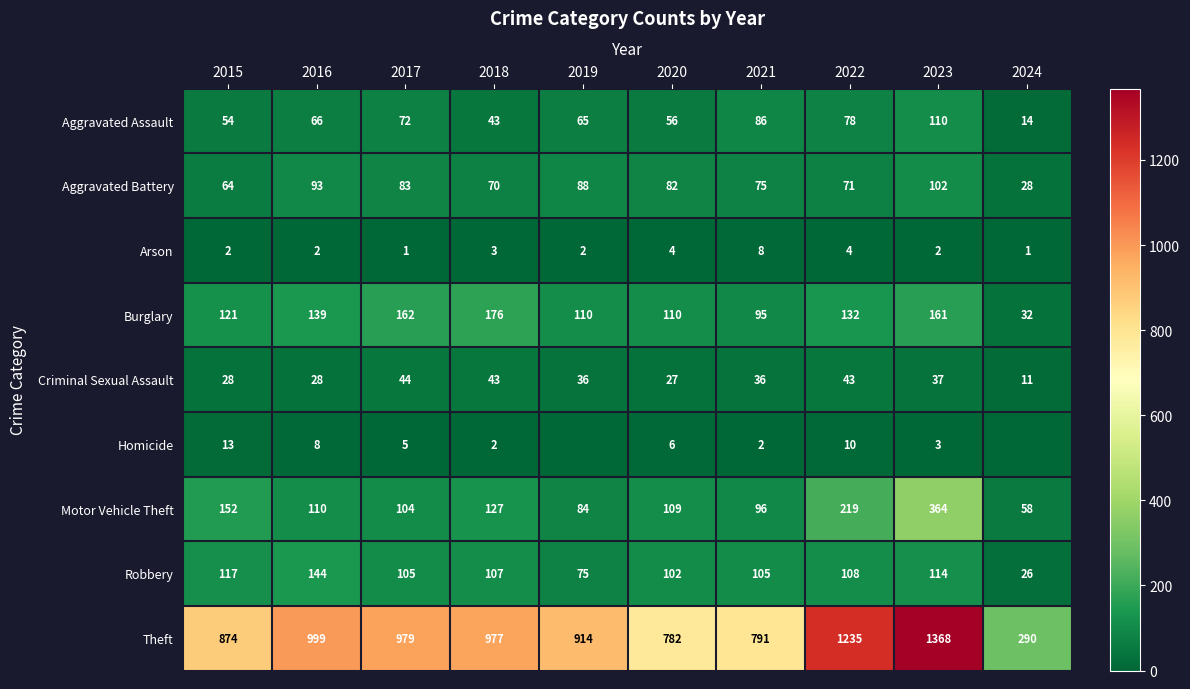

What is the average value of the Burglary series?

124